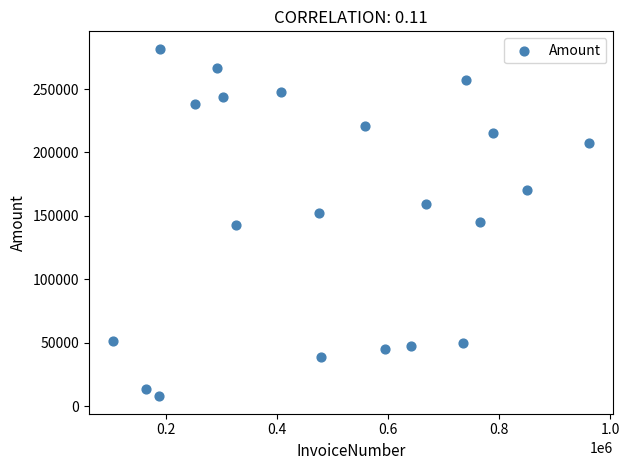

What is the range of Y values (max minus min)?

274117